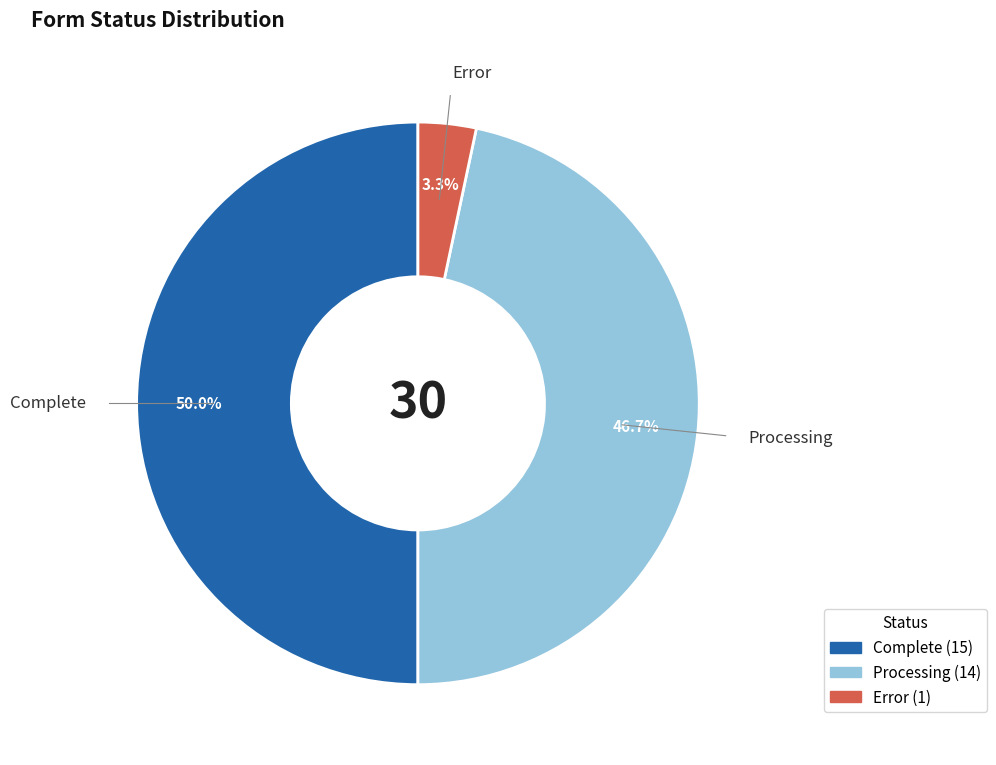

The Complete slice represents 64% of the pie. True or false?

False